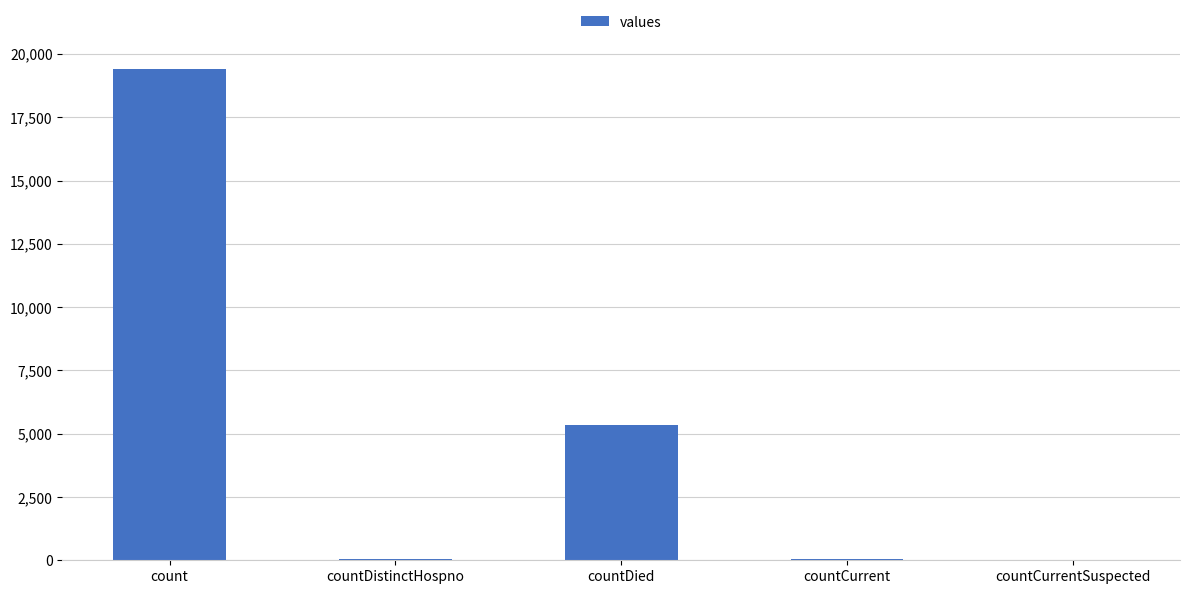

Where is the data nearest to the value 9710?

countDied